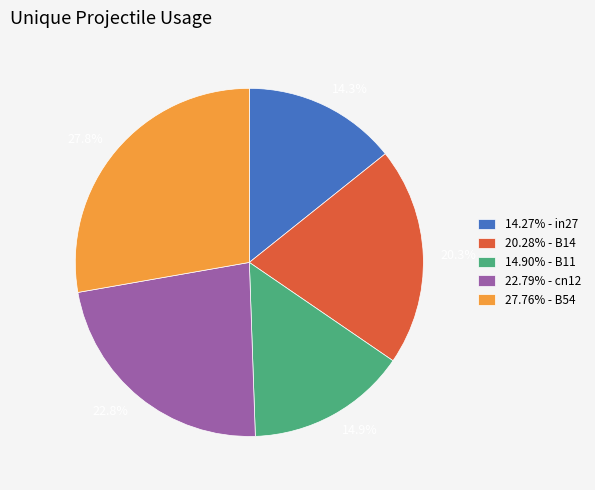

Is the sum of 22.79% - cn12 and 14.90% - B11 greater than half?

No